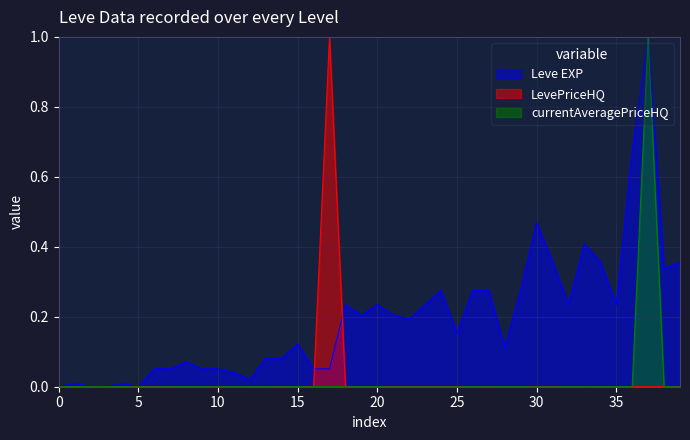

What is the greatest value displayed?

1.0